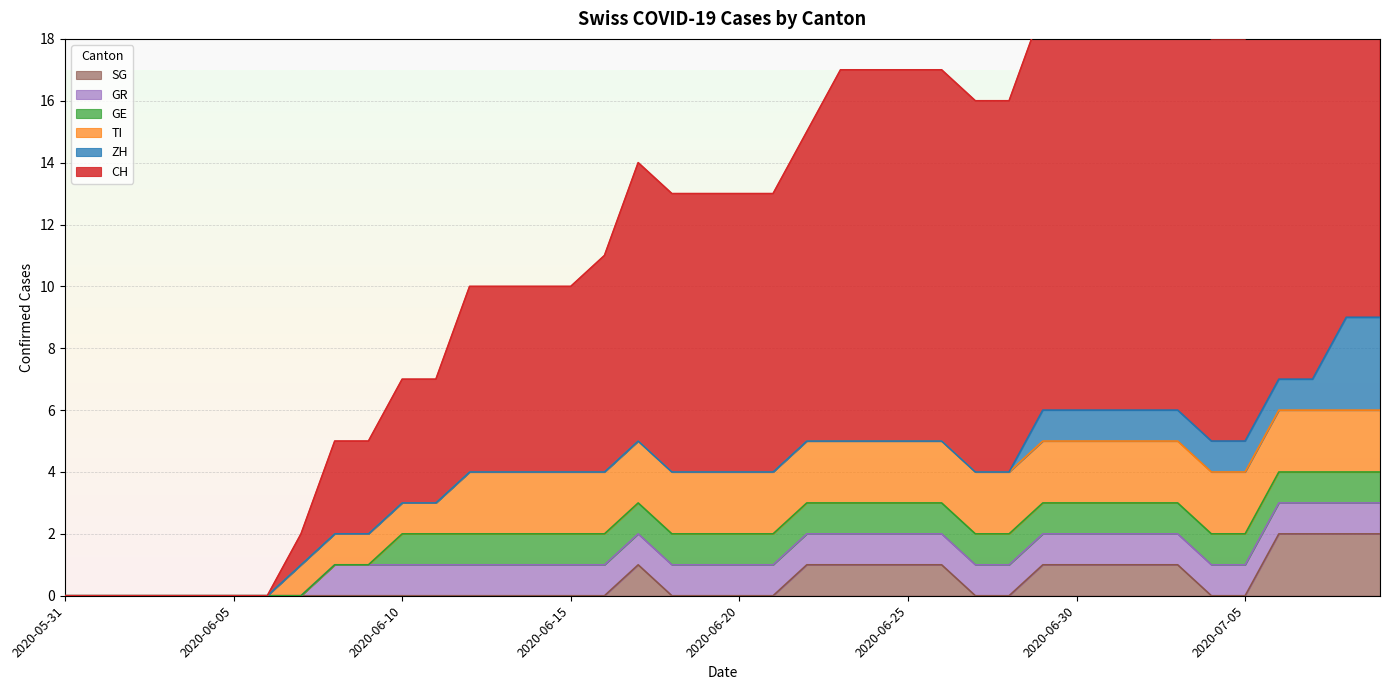

At which category is the sum across all series the highest?

2020-07-08